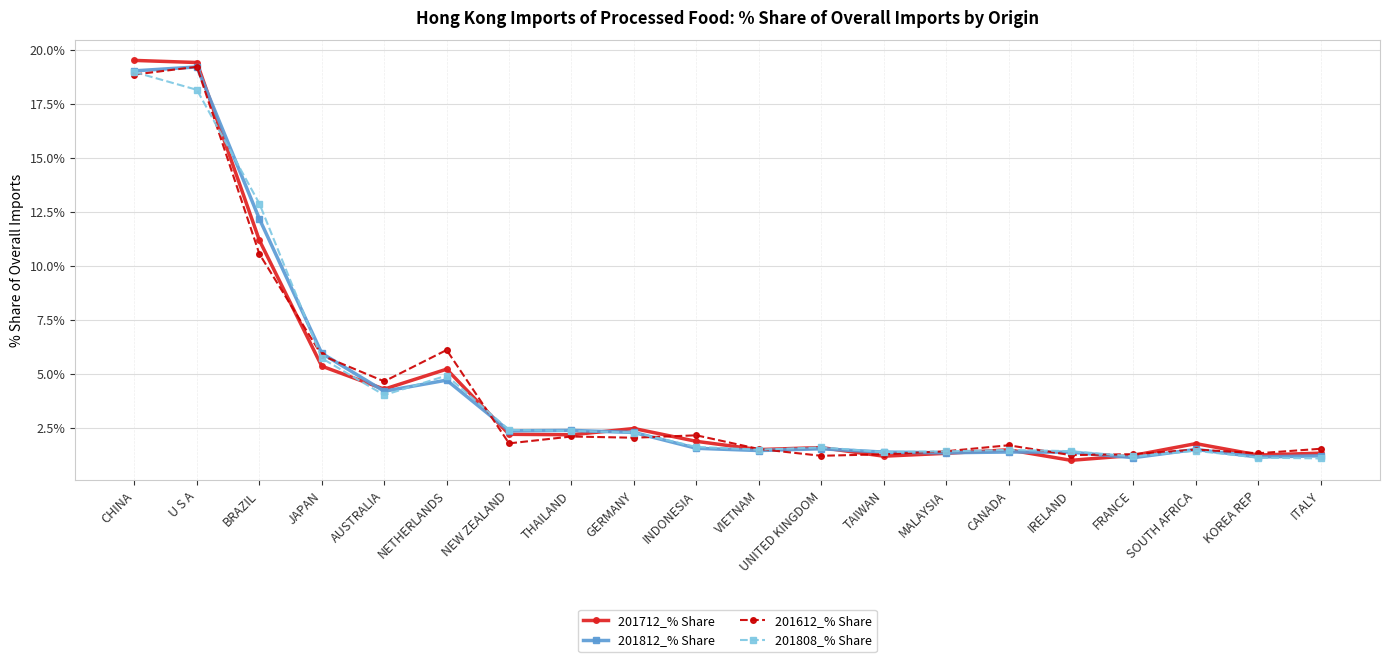

What is the smallest value displayed?

1.0